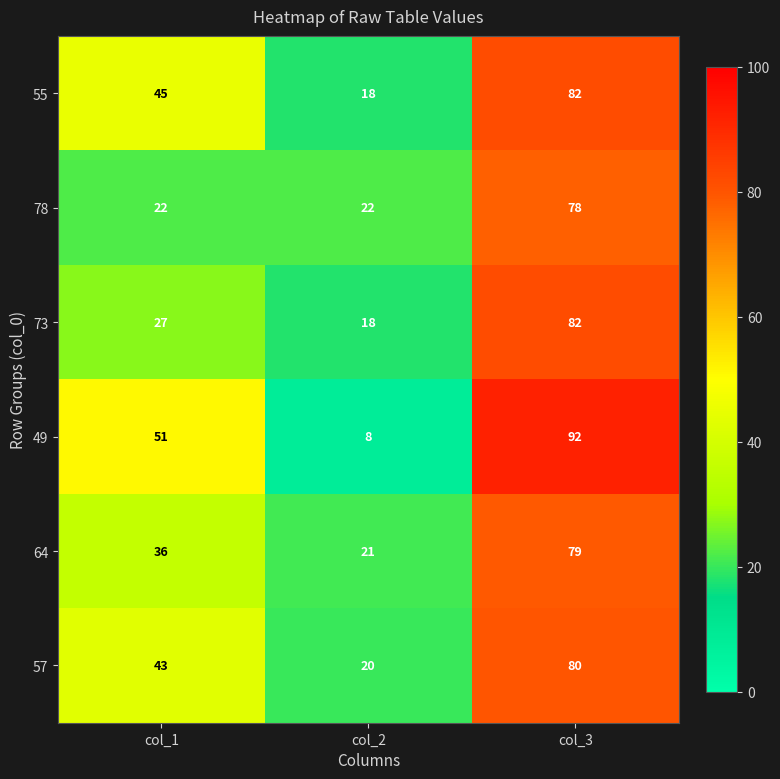

What value does the 73 series have at col_1?

27